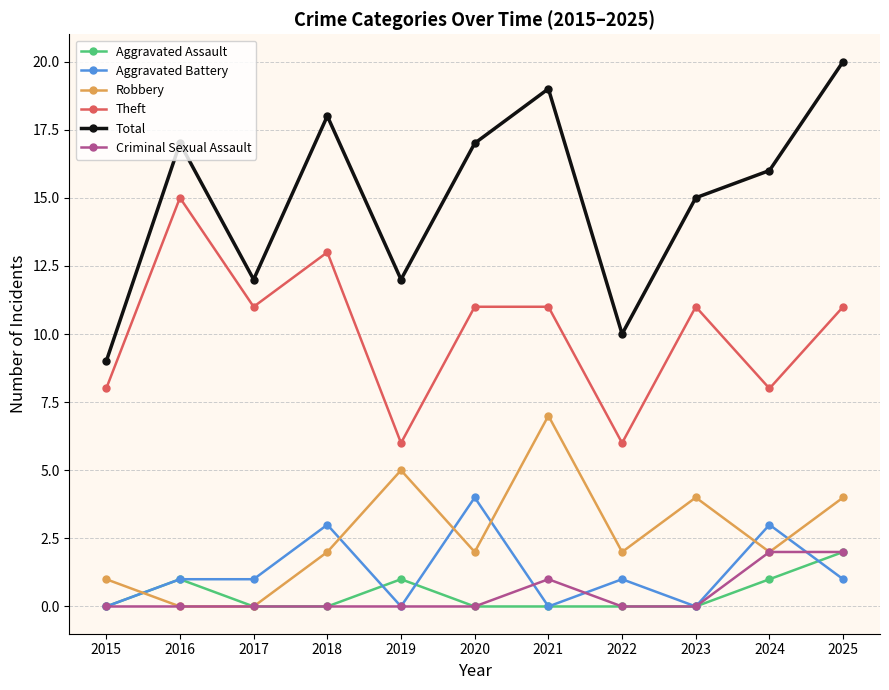

Reading left to right, what are all the values shown in this chart?

Aggravated Assault: 0	1	0	0	1	0	0	0	0	1	2
Aggravated Battery: 0	1	1	3	0	4	0	1	0	3	1
Robbery: 1	0	0	2	5	2	7	2	4	2	4
Theft: 8	15	11	13	6	11	11	6	11	8	11
Total: 9	17	12	18	12	17	19	10	15	16	20
Criminal Sexual Assault: 0	0	0	0	0	0	1	0	0	2	2